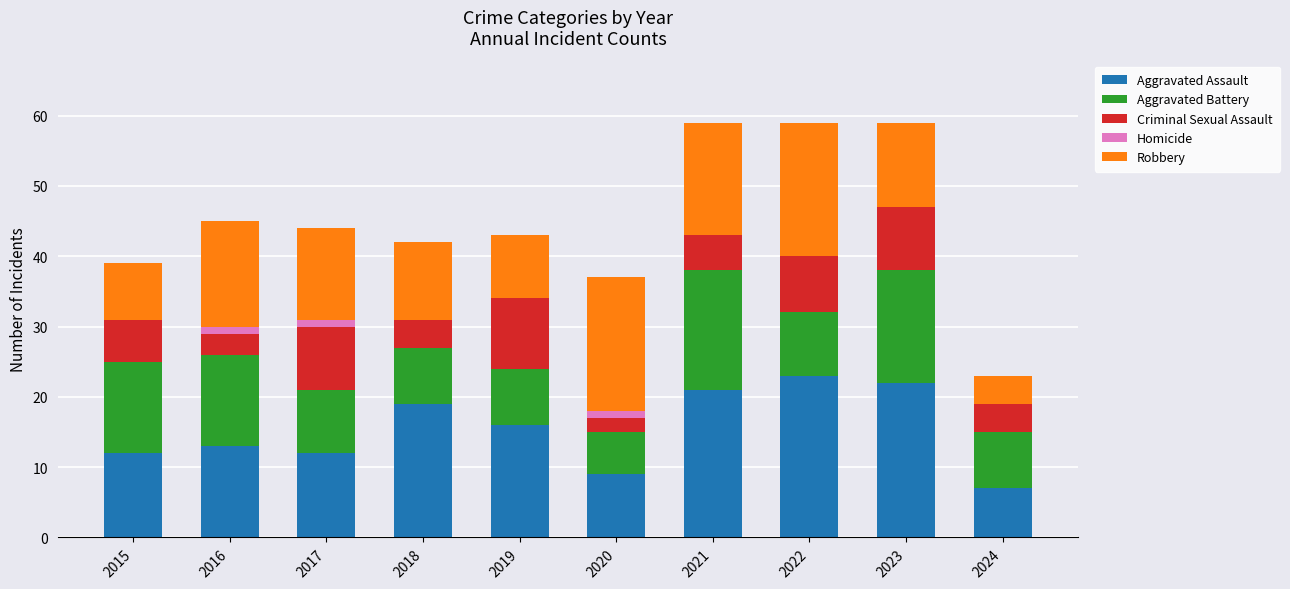

How many categories are shown in the chart?

10